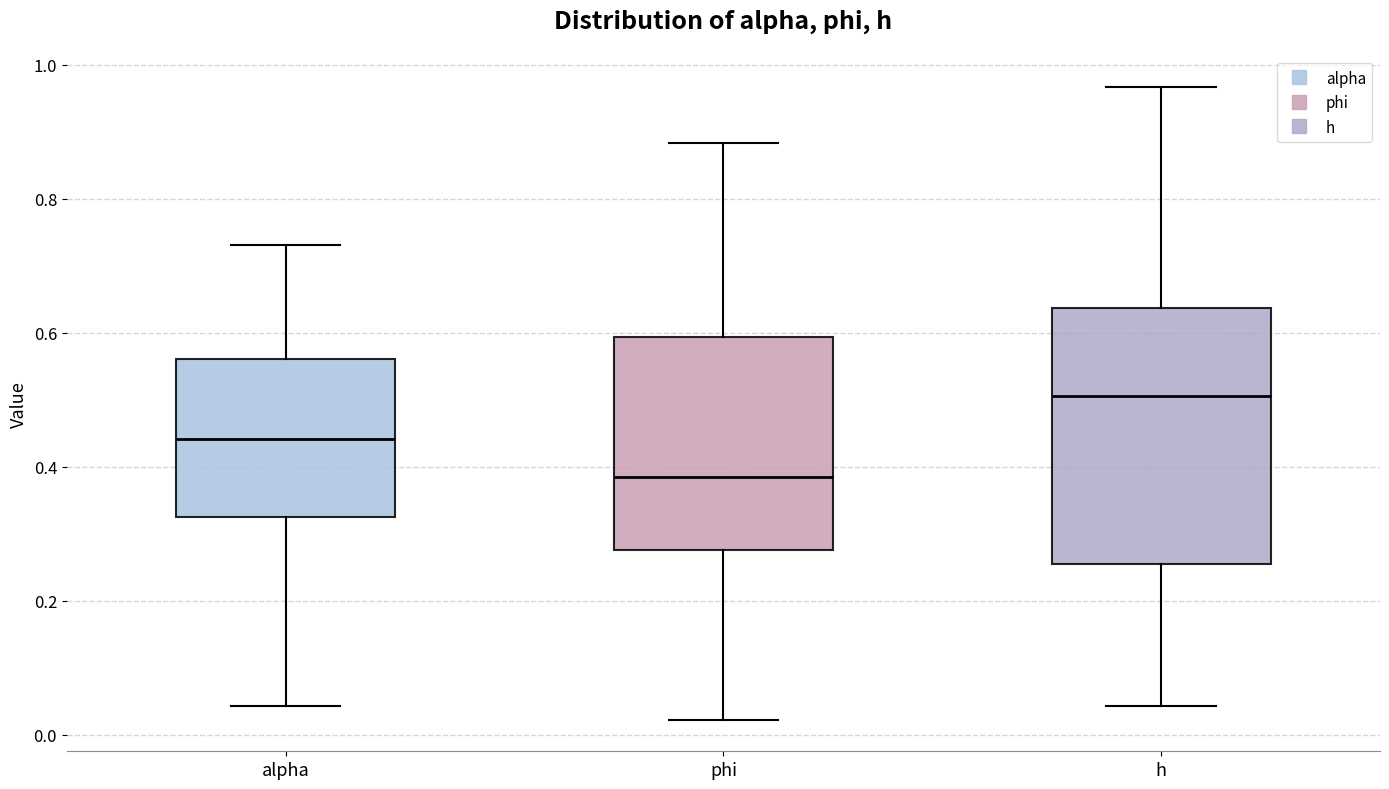

Reading left to right, read every box against the y-axis: the position of its median line, the range the box covers, and the ends of its whiskers. The values are not printed on the chart, so give them approximately, as read against the axis.

alpha: median 0.44, box 0.32 to 0.56, whiskers 0.04 to 0.74
phi: median 0.38, box 0.28 to 0.60, whiskers 0.02 to 0.88
h: median 0.50, box 0.26 to 0.64, whiskers 0.04 to 0.96